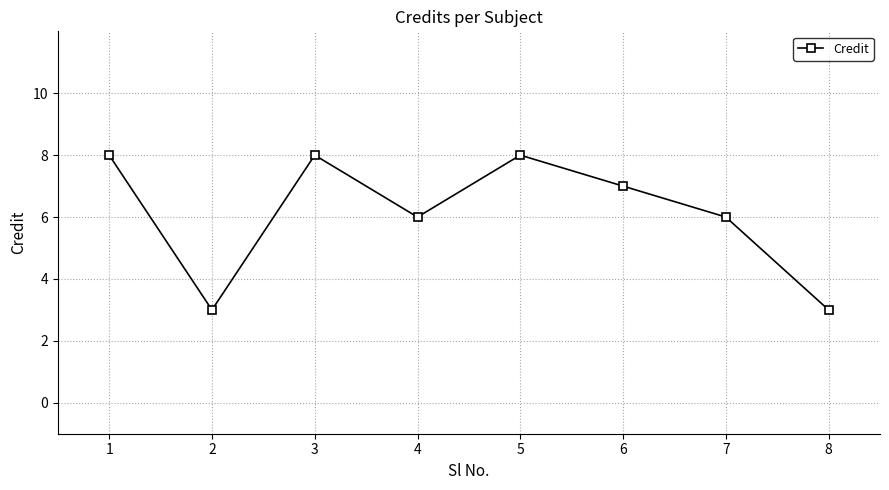

What value does the data have at 2?

3